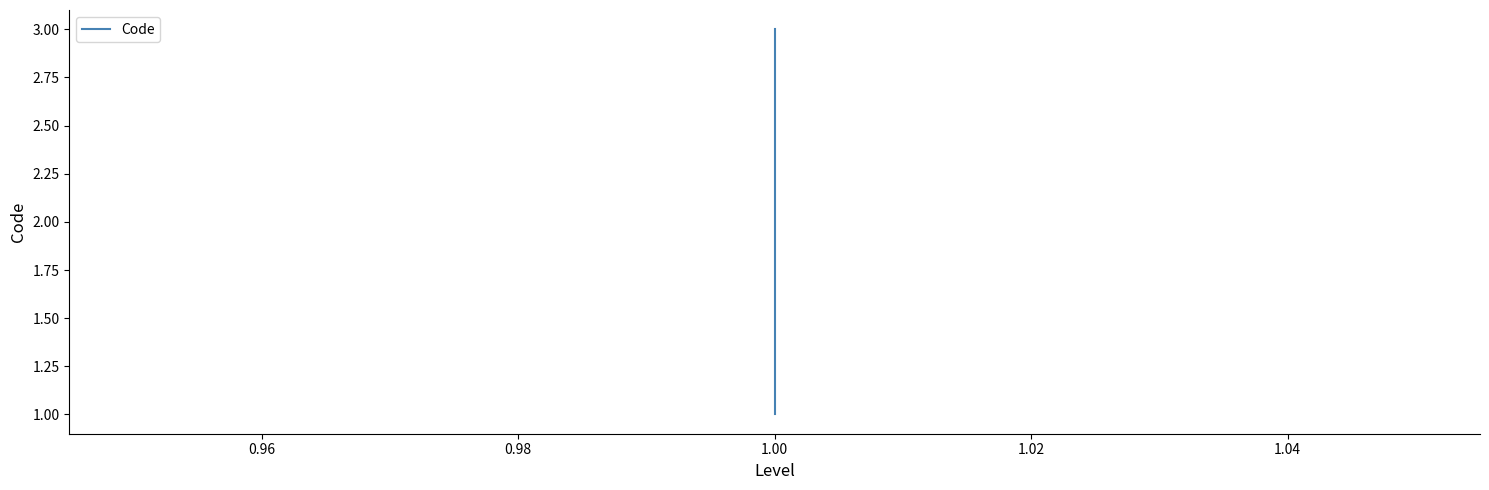

What is the difference between the maximum and minimum values?

2